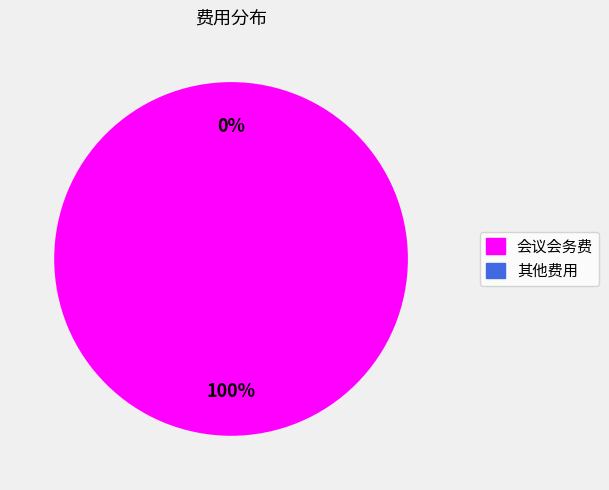

Does any single category account for the majority?

Yes